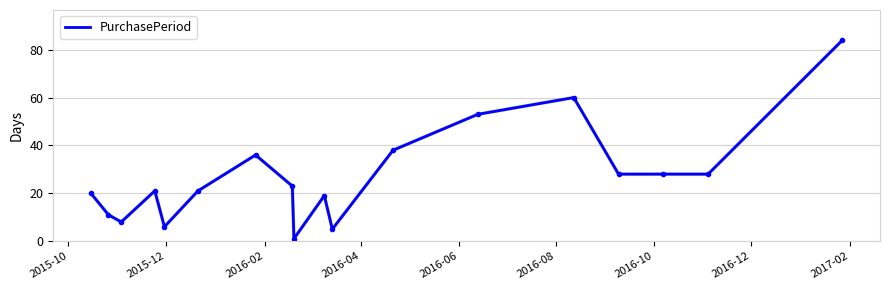

What is the greatest value displayed?

84